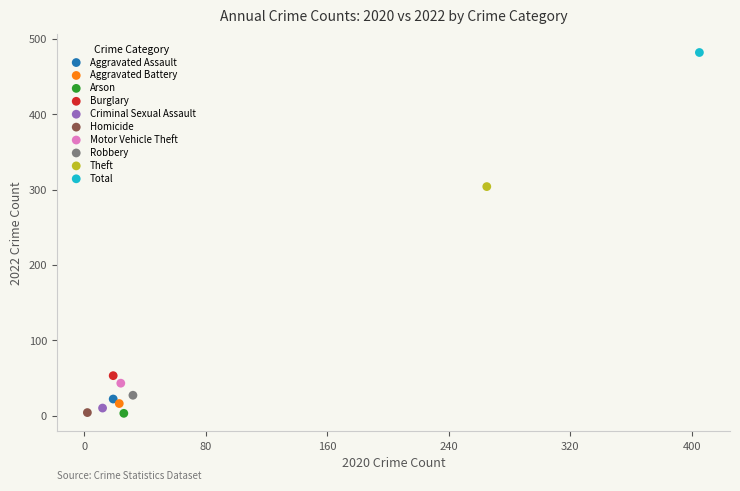

Which series reaches the maximum Y coordinate?

Total